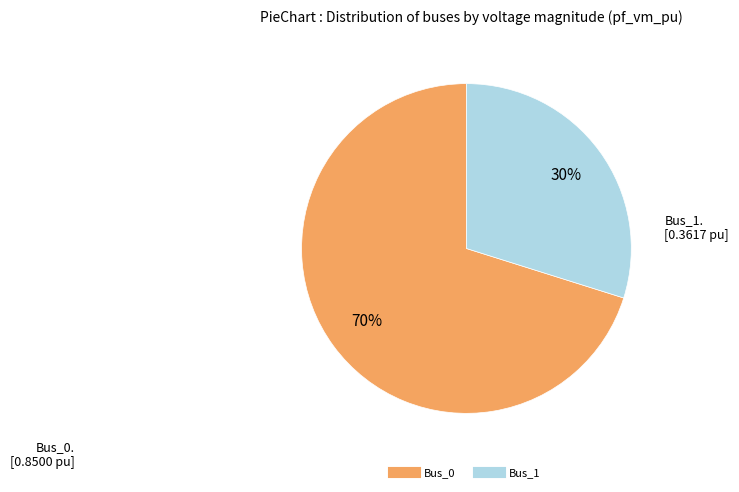

Is there a majority slice in this chart?

Yes